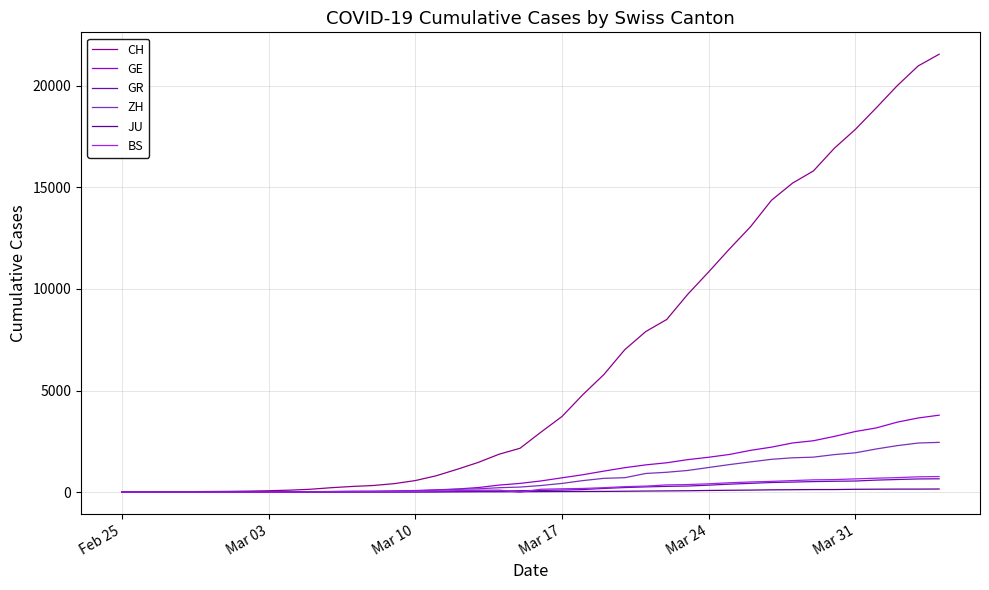

True or false: BS and ZH intersect in this chart.

False